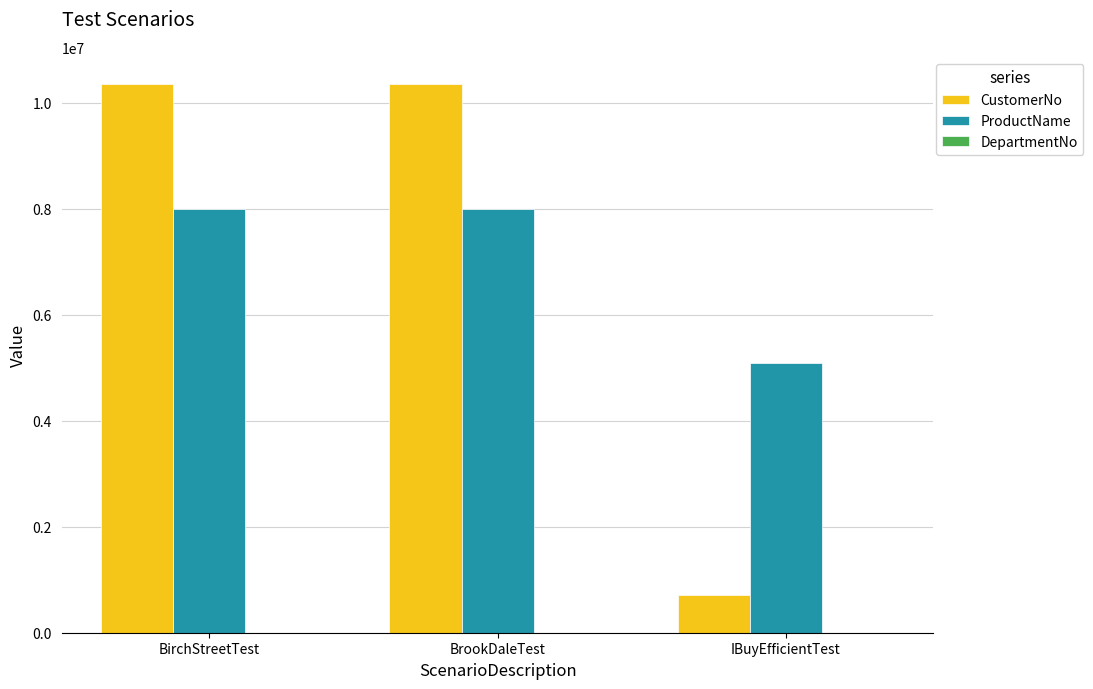

Rank the series by their maximum value, from lowest to highest.

ProductName, CustomerNo